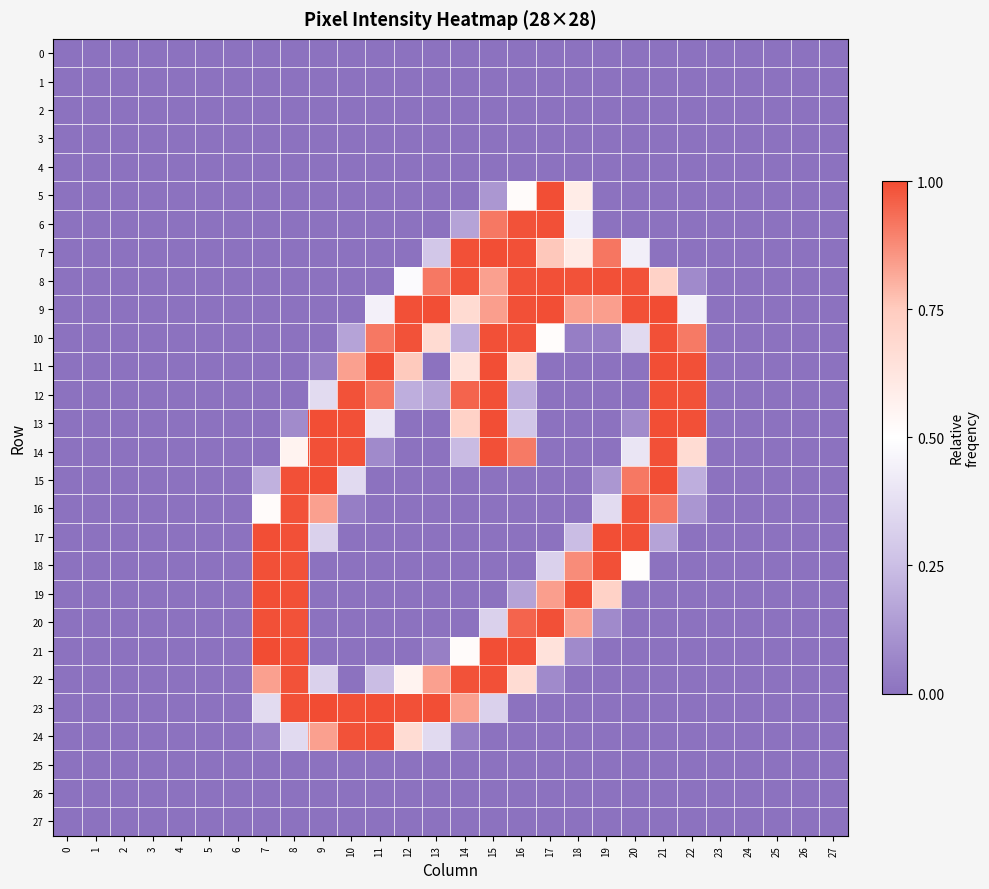

Rank the series at 13 from lowest to highest value.

0, 1, 2, 3, 4, 5, 6, 11, 13, 14, 15, 16, 17, 18, 19, 20, 25, 26, 27, 21, 12, 7, 24, 10, 22, 8, 9, 23